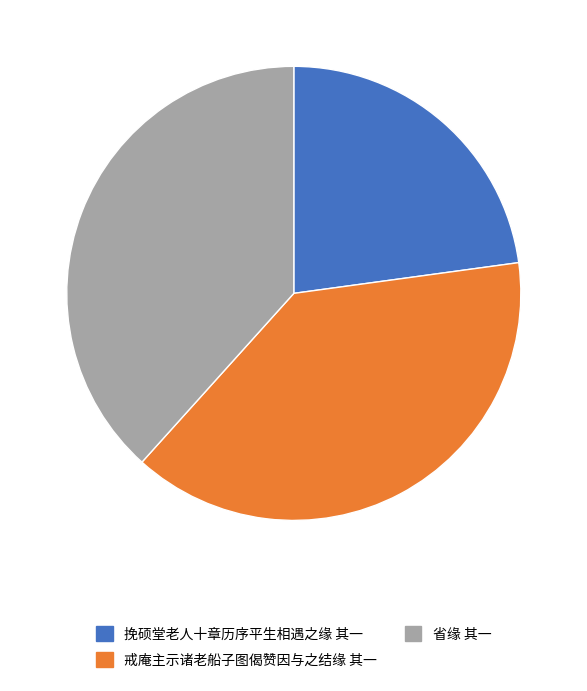

Do 戒庵主示诸老船子图偈赞因与之结缘 其一 and 省缘 其一 together represent more than half of the pie?

Yes